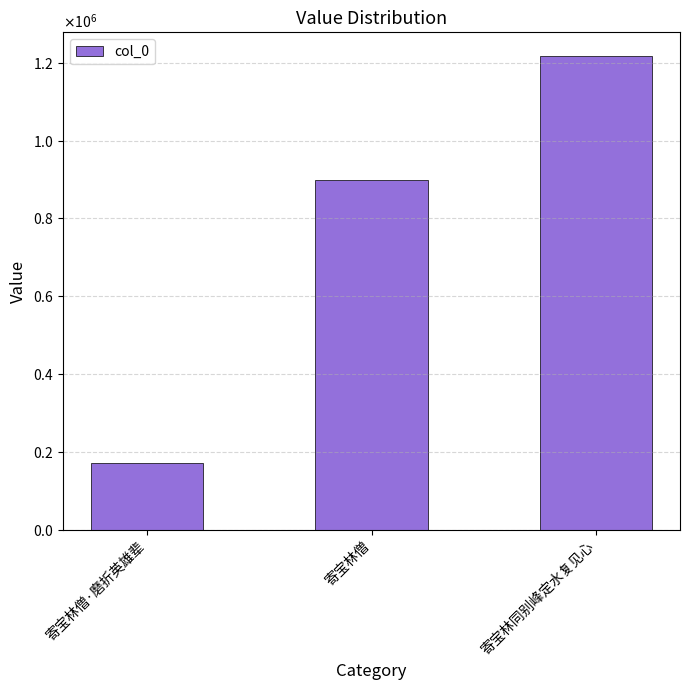

What is the difference between the maximum and second lowest values?

318558